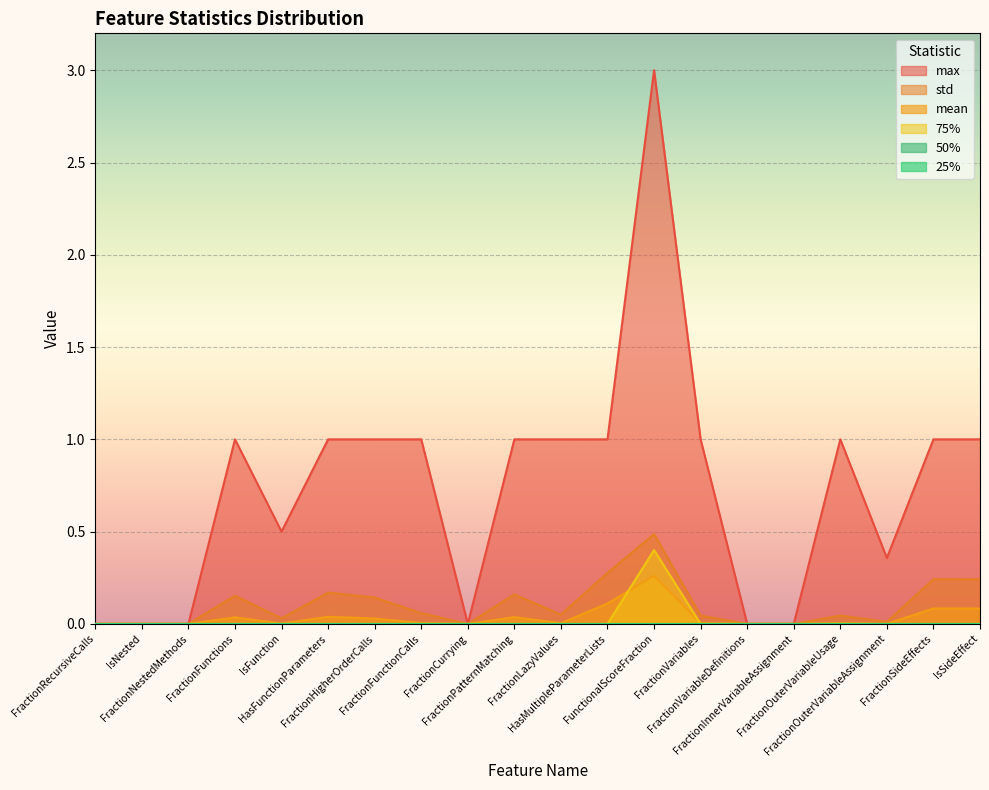

What is the sum of all 75% values?

0.4